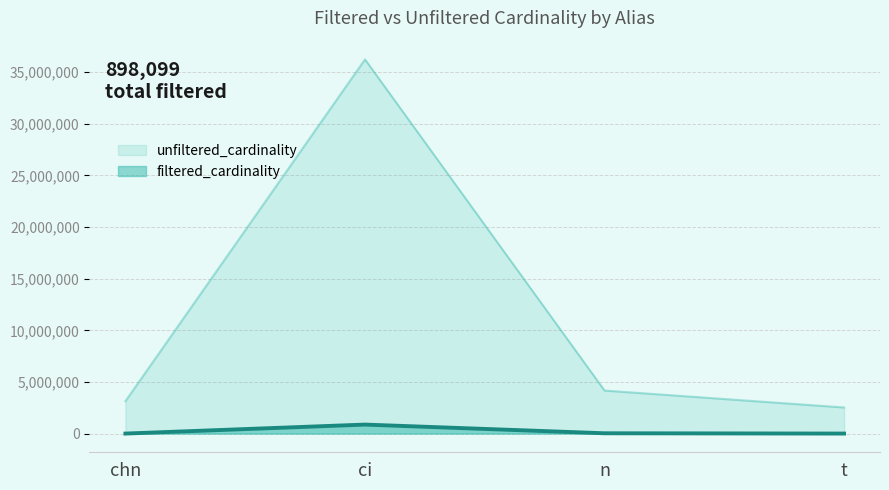

What is the change in value from chn to t?

+6